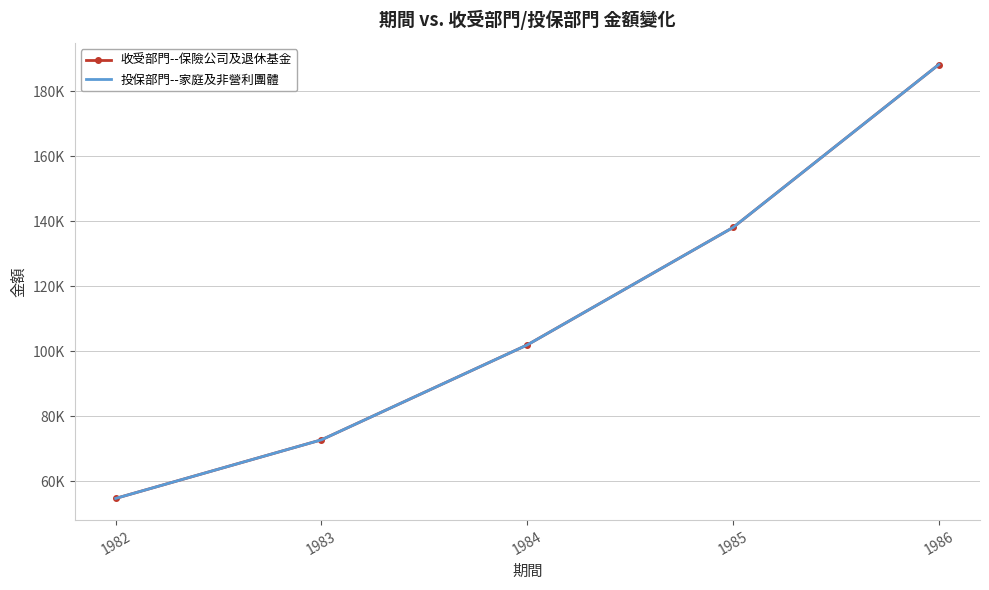

At which label does 收受部門--保險公司及退休基金 first exceed 101984?

1985